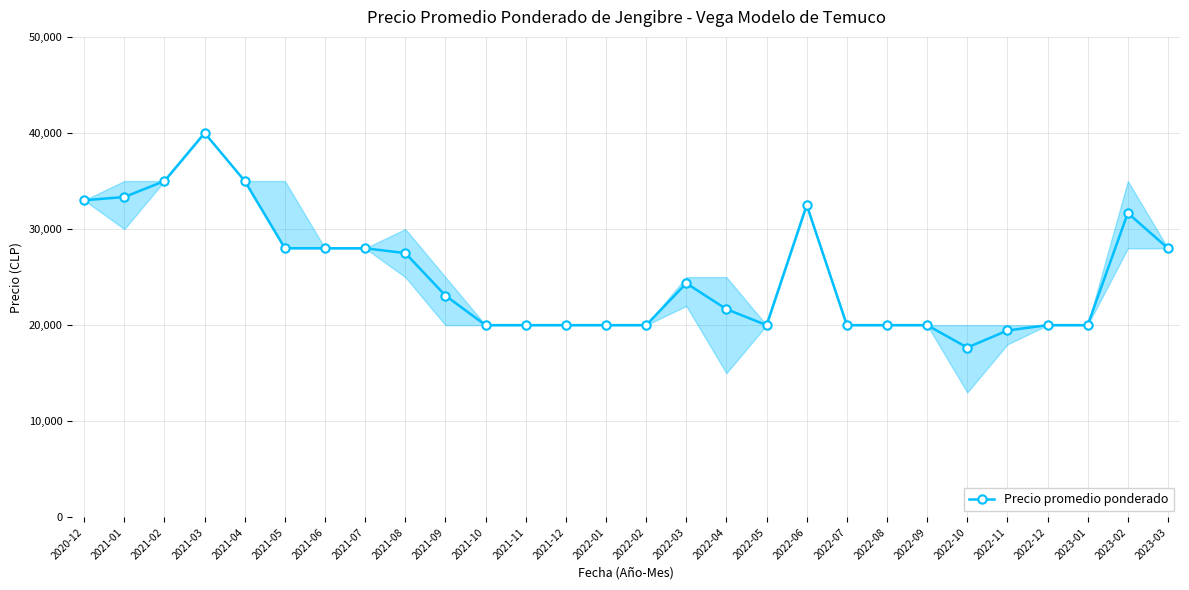

What is the sum of the values at 2021-04 and 2021-03?

75000